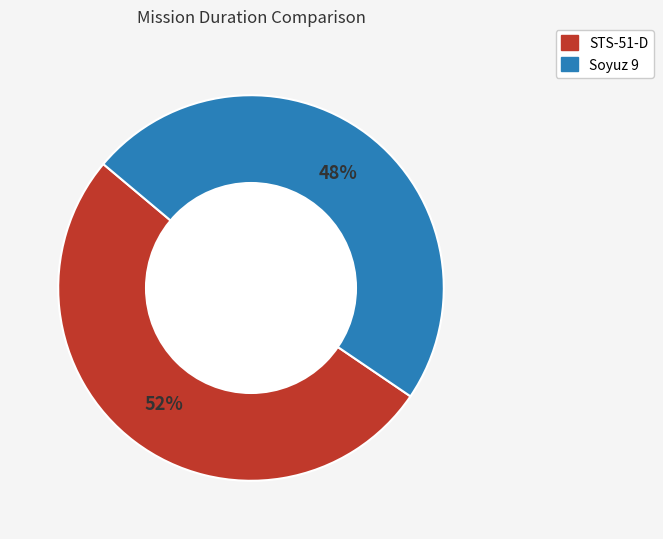

To the nearest percent, what is the average slice percentage?

50%